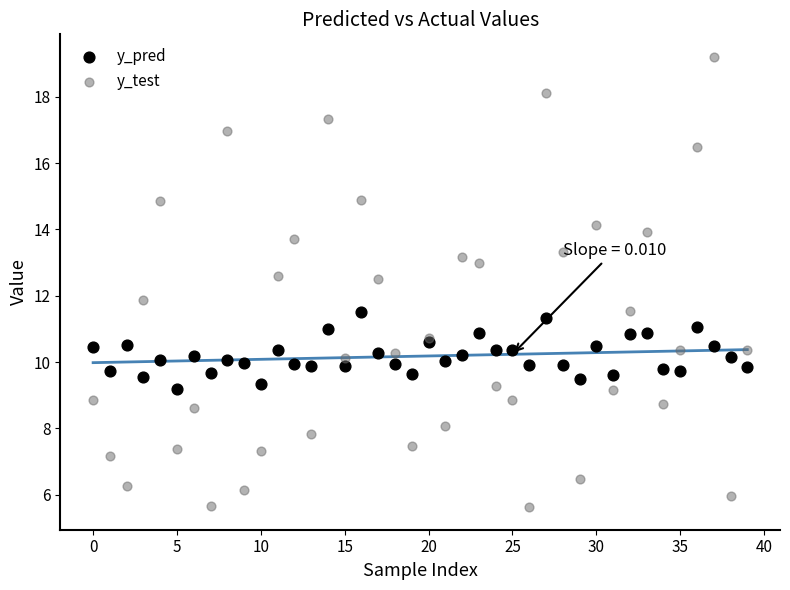

What are all the series names shown in the legend?

y_pred, y_test